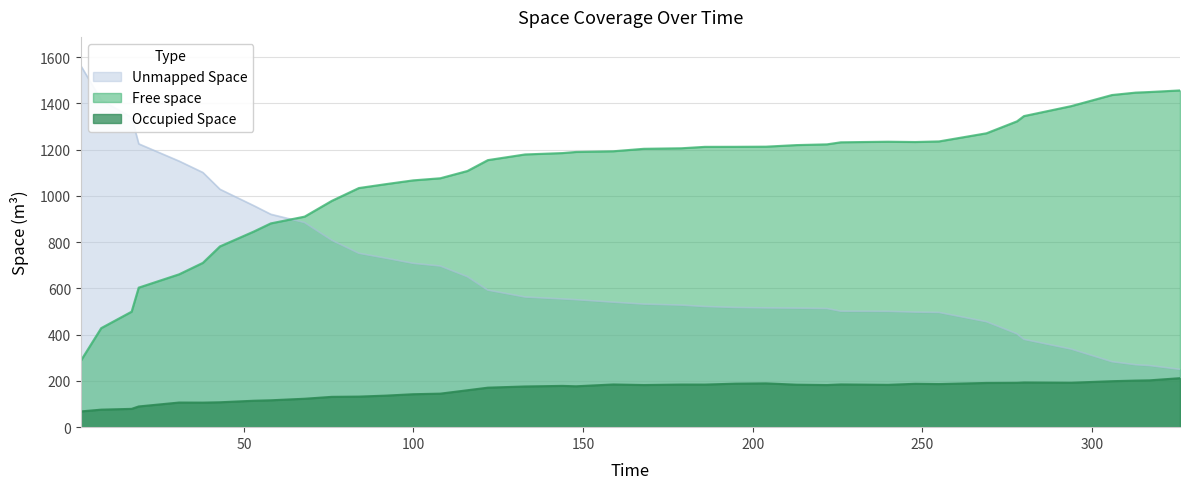

Rank the series by their average value, from lowest to highest.

Occupied Space, Unmapped Space, Free space